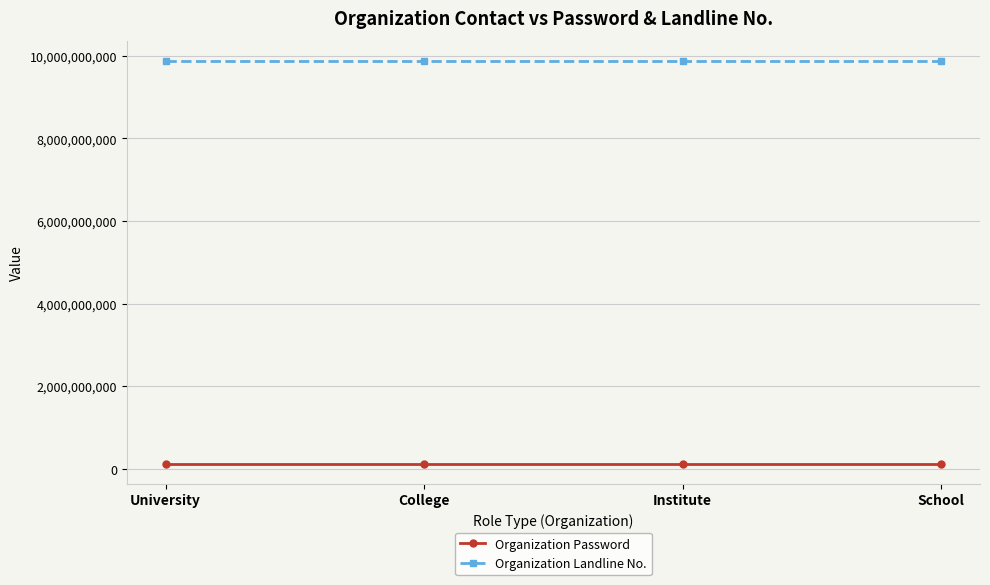

What is the total value across all series at Institute?

9998028667